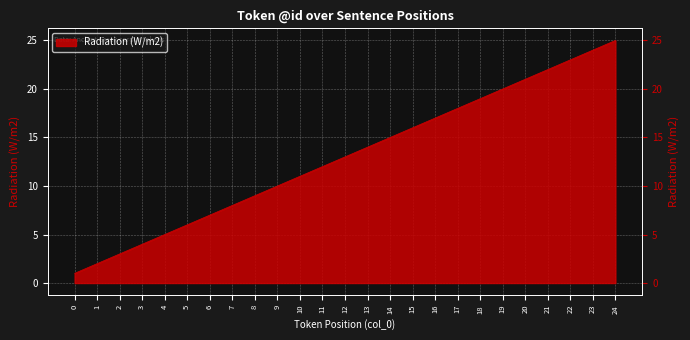

What is the smallest value displayed?

1